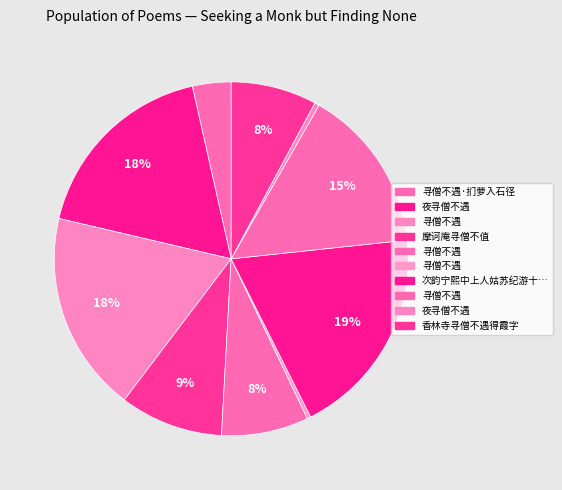

How many slices are in this pie chart?

10